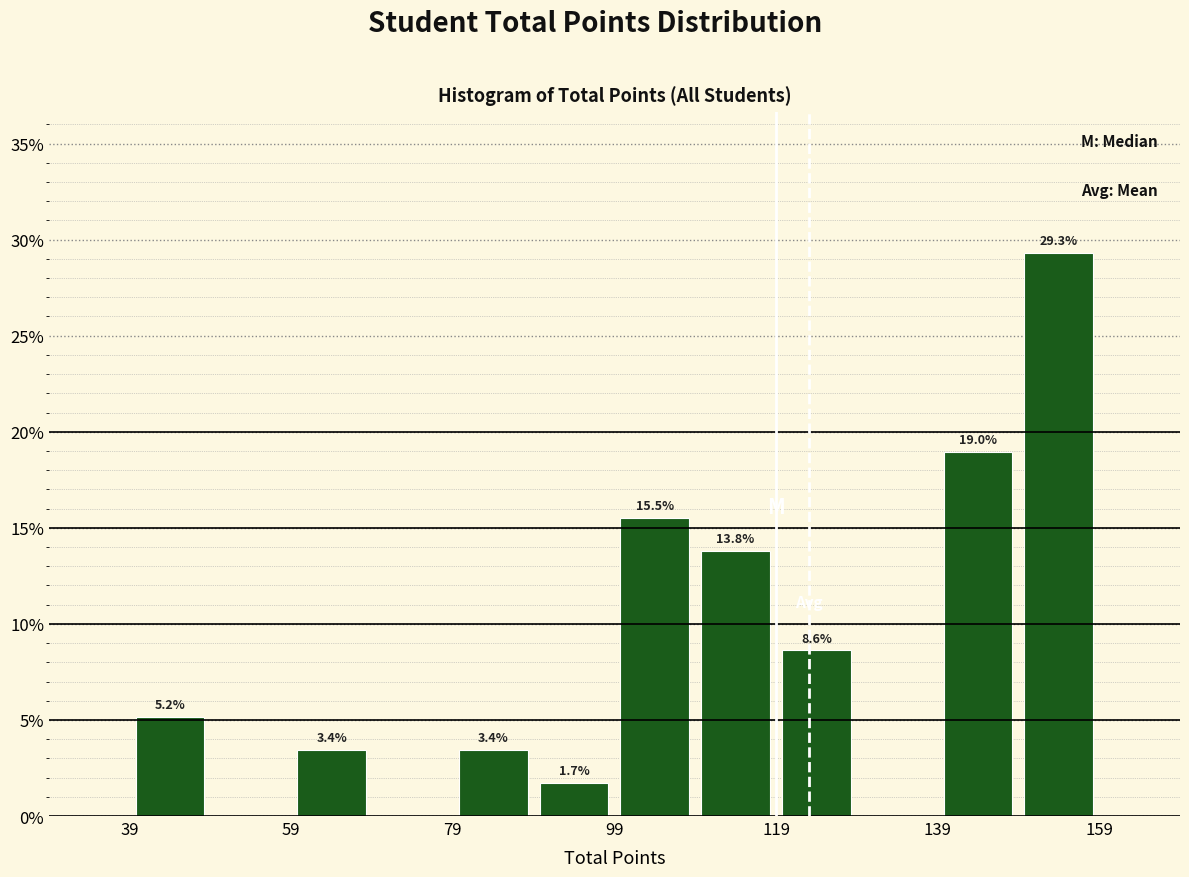

Over which range of the x-axis is the bar tallest?

149 to 159